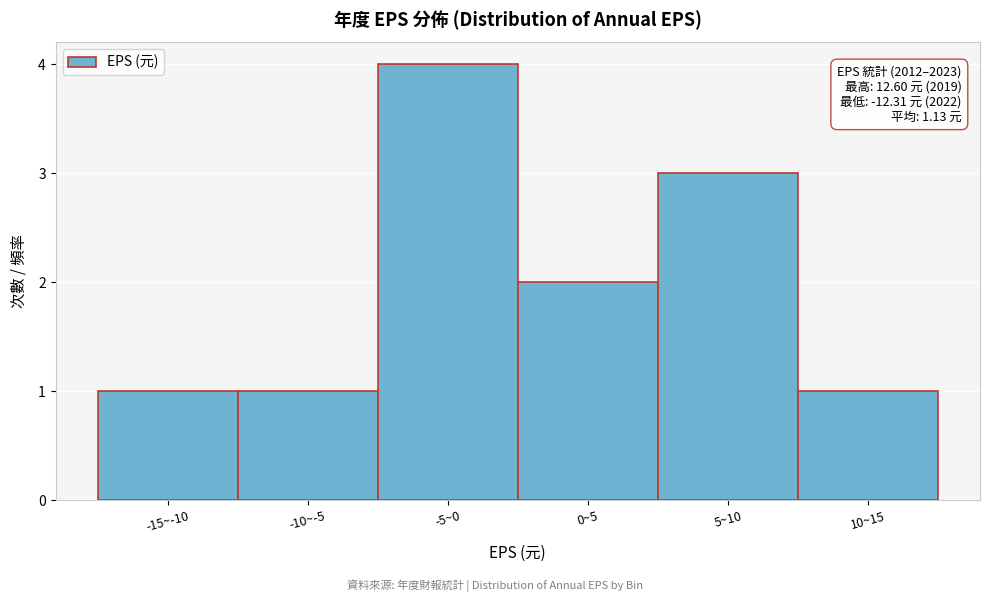

Reading left to right, what are all the values shown in this chart?

-15~-10=1	-10~-5=1	-5~0=4	0~5=2	5~10=3	10~15=1